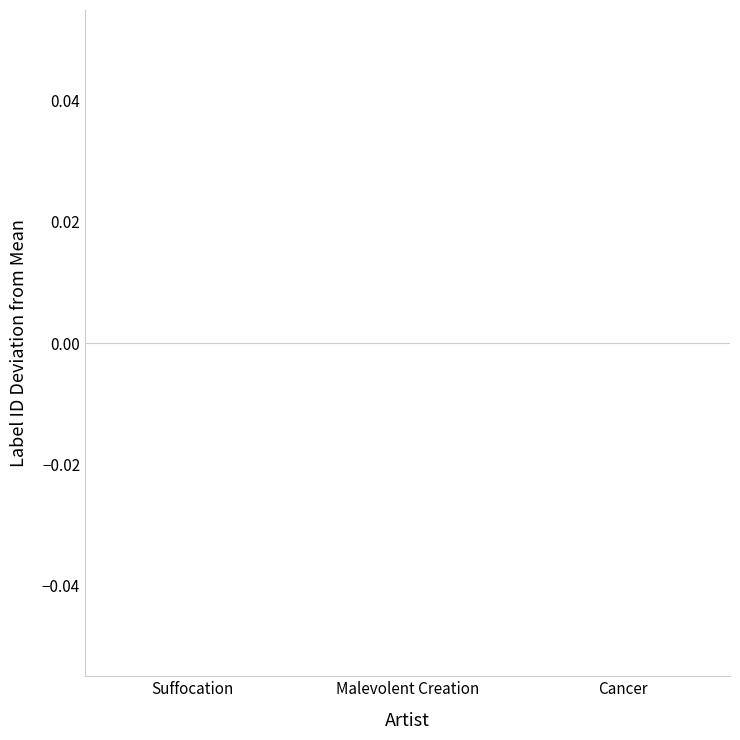

How many values are below 4307?

3